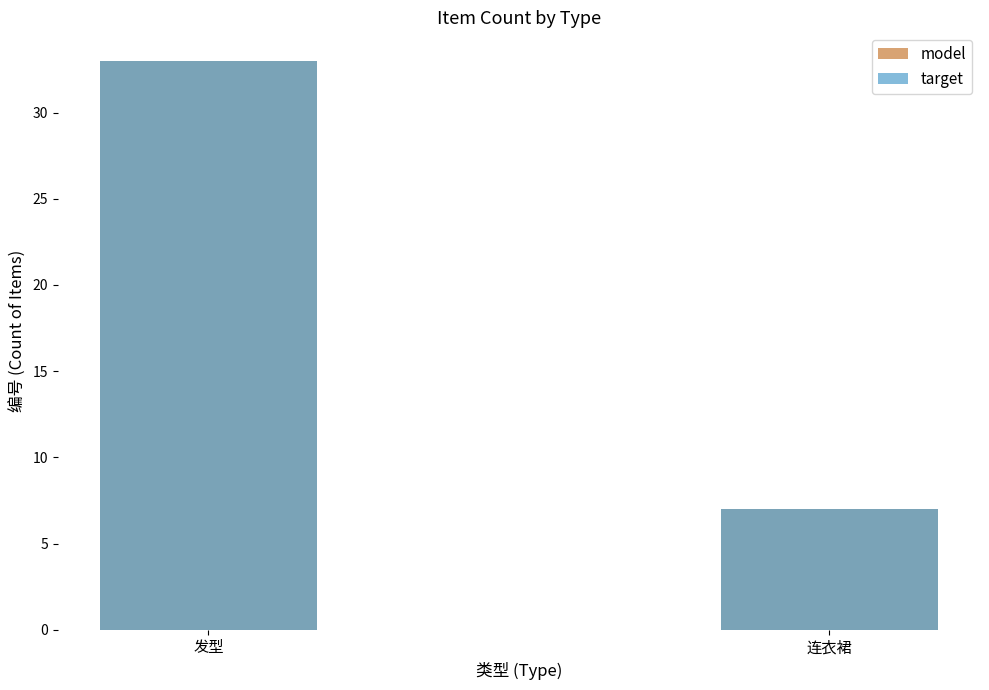

What is the minimum value for model?

7